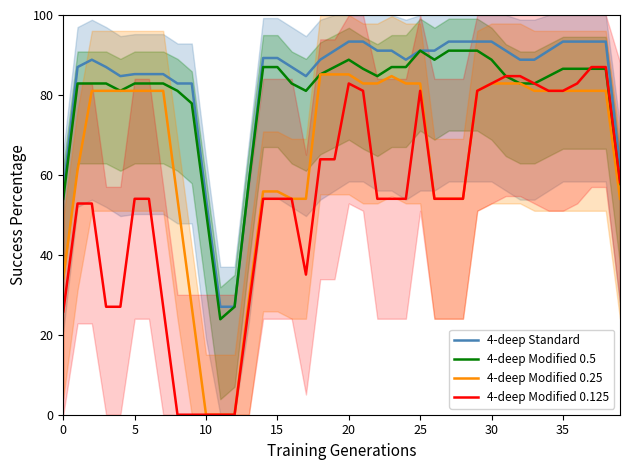

Where is 4-deep Standard nearest to the value 60?

13